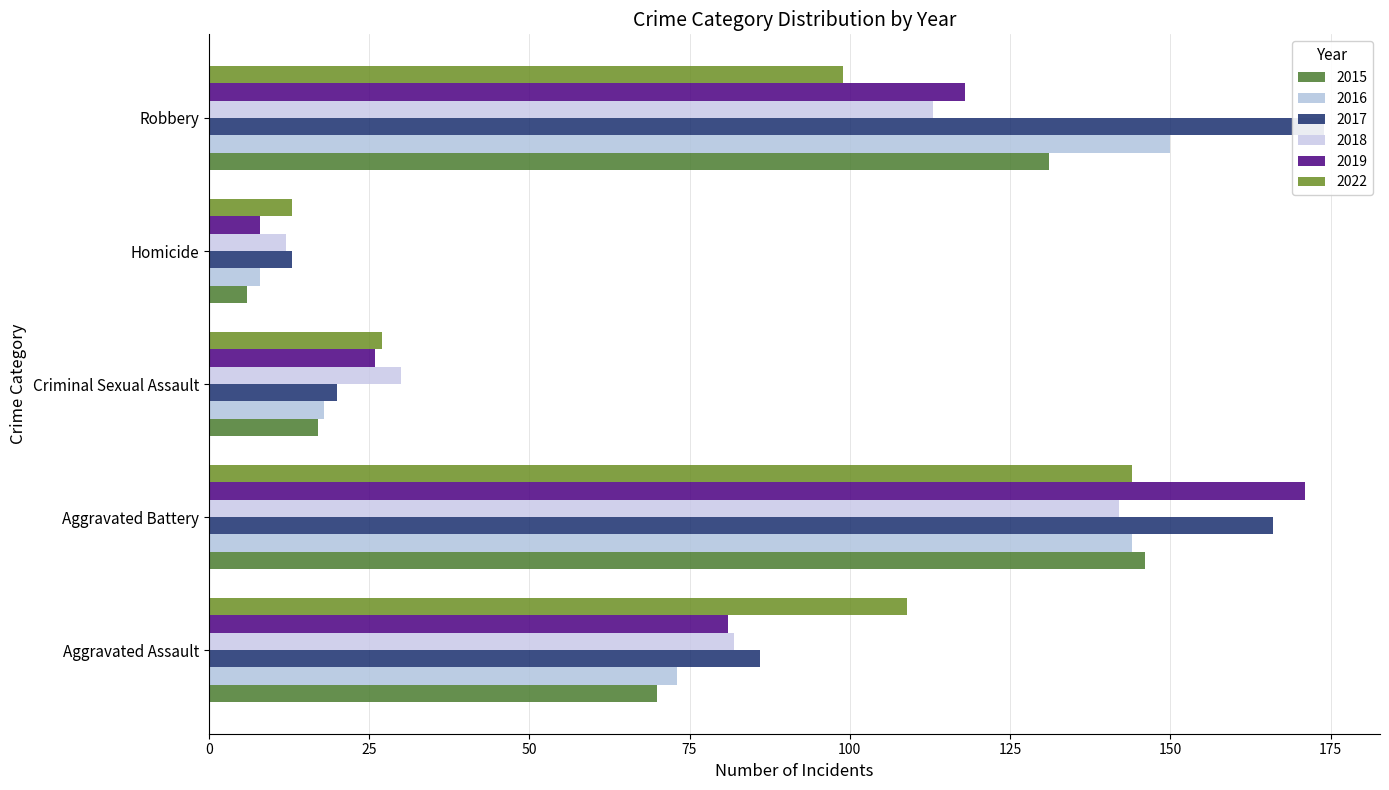

True or false: 2022 has a value of 109 at Aggravated Assault.

True